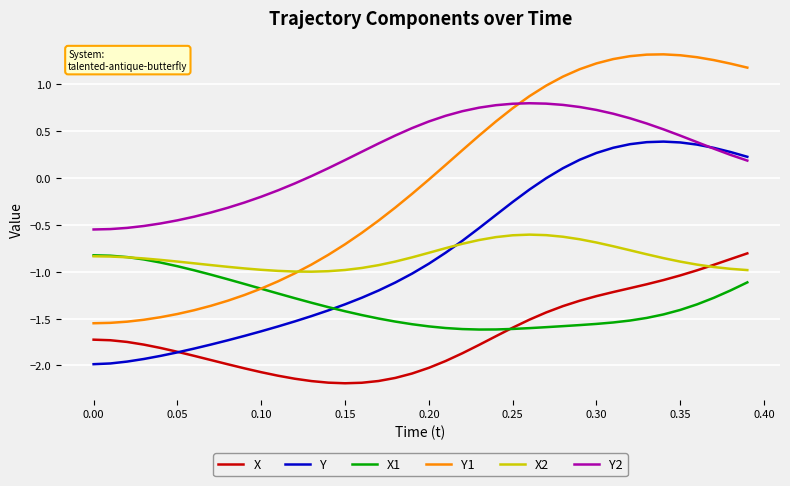

What is the lowest value of the X series?

-2.2